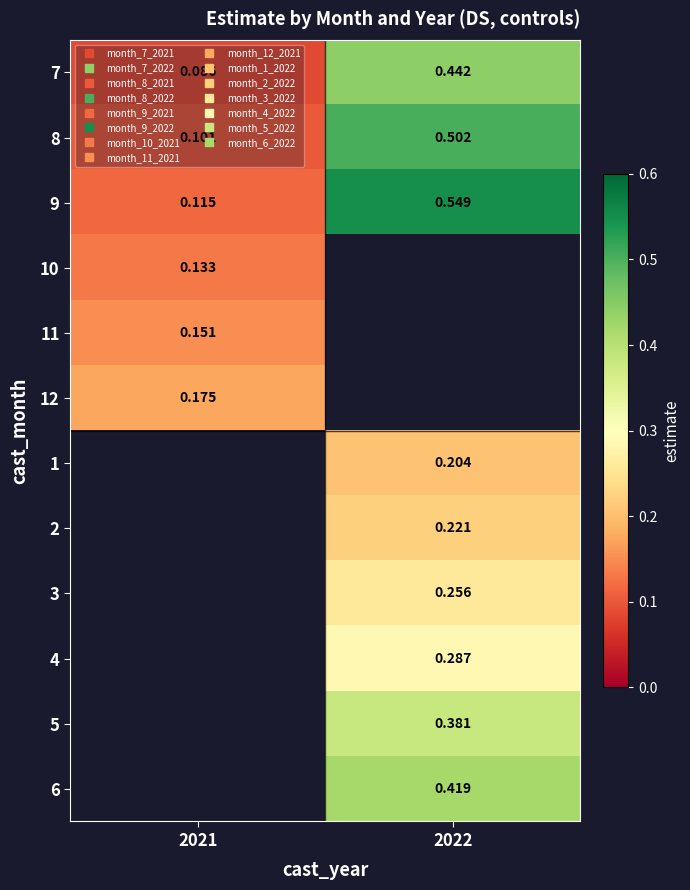

Rank the series by their maximum value, from lowest to highest.

10, 11, 12, 7, 8, 9, 1, 2, 3, 4, 5, 6